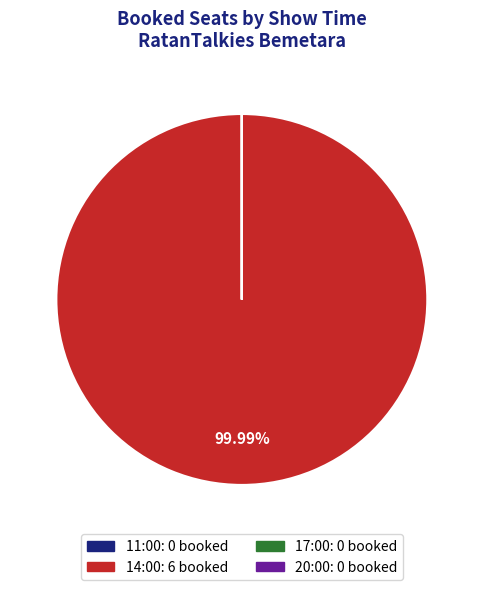

Does 14:00 account for over 50% of the chart?

Yes